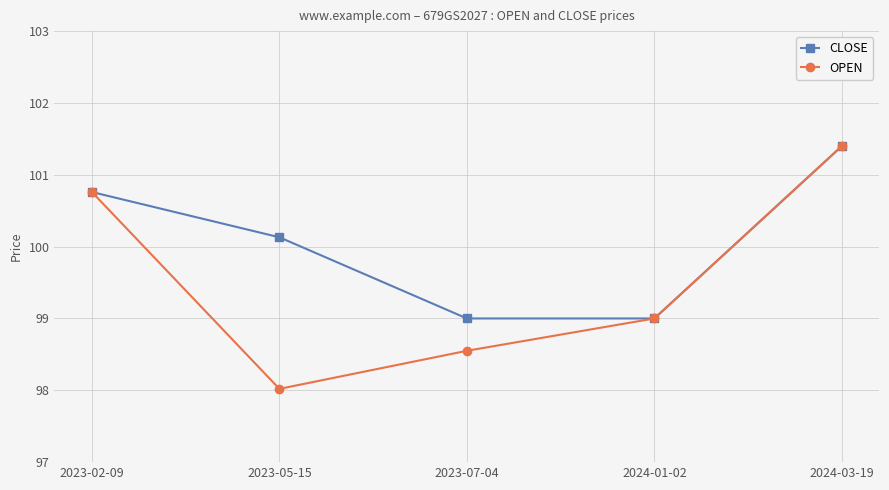

What is the minimum value for CLOSE?

99.0